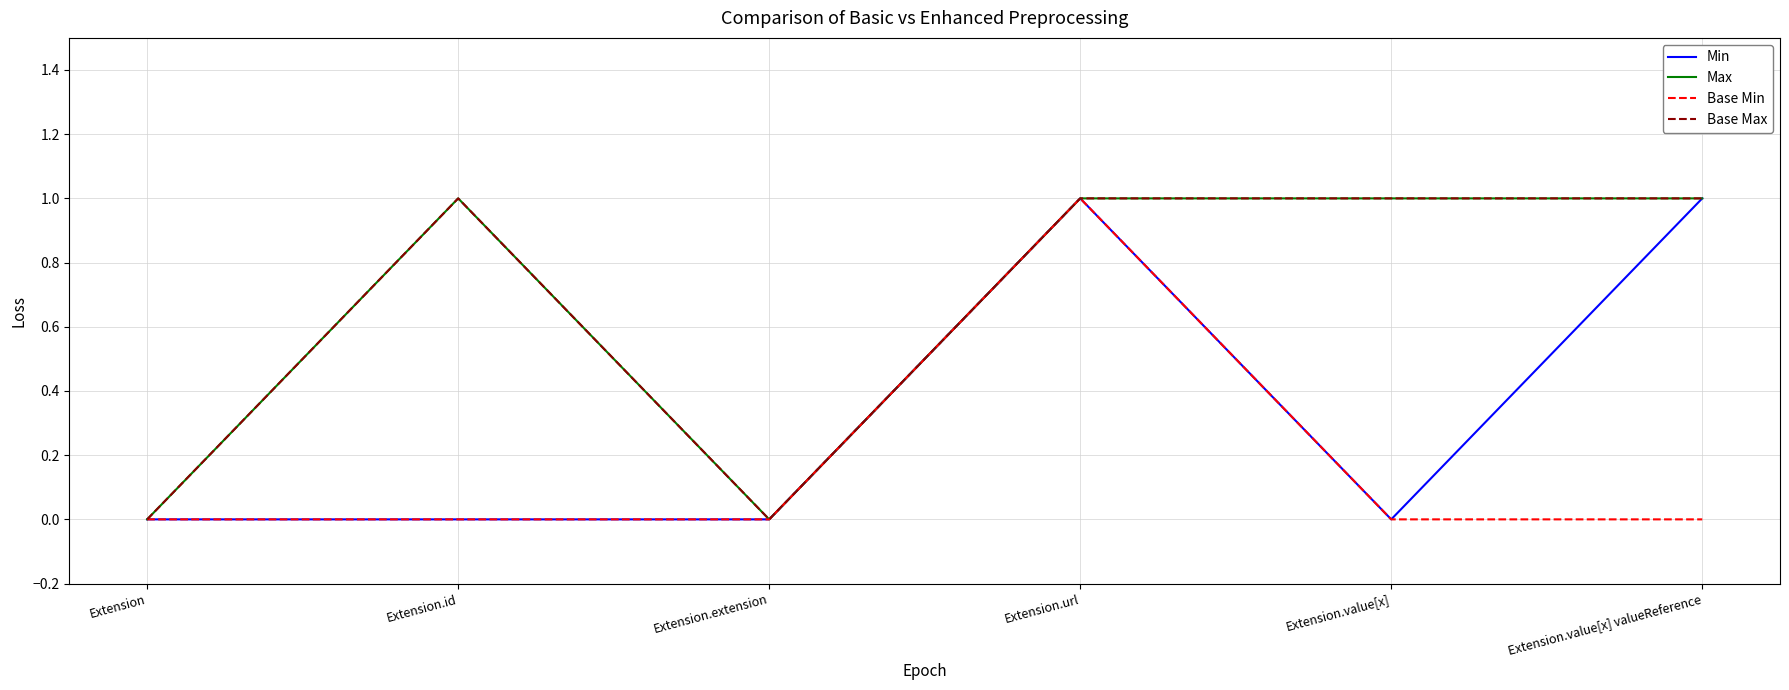

How many Min values are between 0 and 1?

6